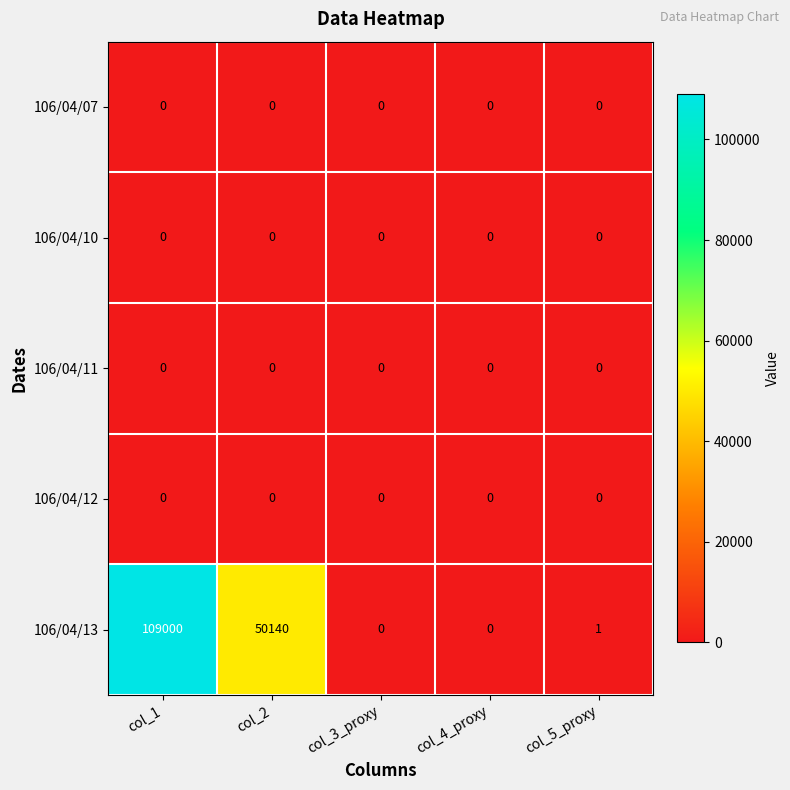

Reading left to right, what are all the values shown in this chart?

106/04/07: col_1=0	col_2=0	col_3_proxy=0	col_4_proxy=0	col_5_proxy=0
106/04/10: col_1=0	col_2=0	col_3_proxy=0	col_4_proxy=0	col_5_proxy=0
106/04/11: col_1=0	col_2=0	col_3_proxy=0	col_4_proxy=0	col_5_proxy=0
106/04/12: col_1=0	col_2=0	col_3_proxy=0	col_4_proxy=0	col_5_proxy=0
106/04/13: col_1=109000	col_2=50140	col_3_proxy=0	col_4_proxy=0	col_5_proxy=1